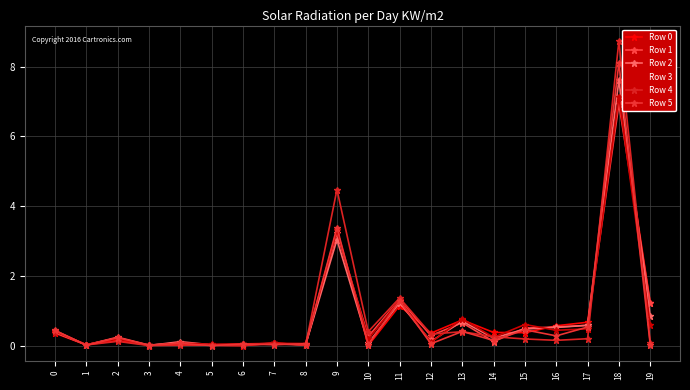

Between 2 and 4, which series saw the biggest shift?

Row 5